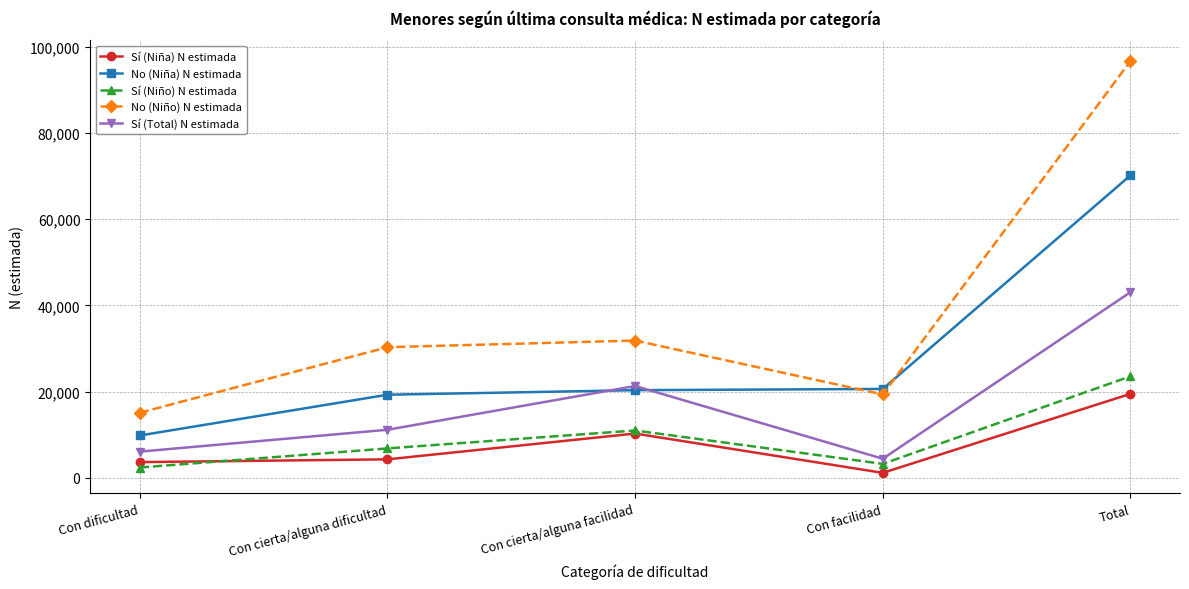

True or false: Sí (Niño) N estimada and No (Niño) N estimada intersect in this chart.

False